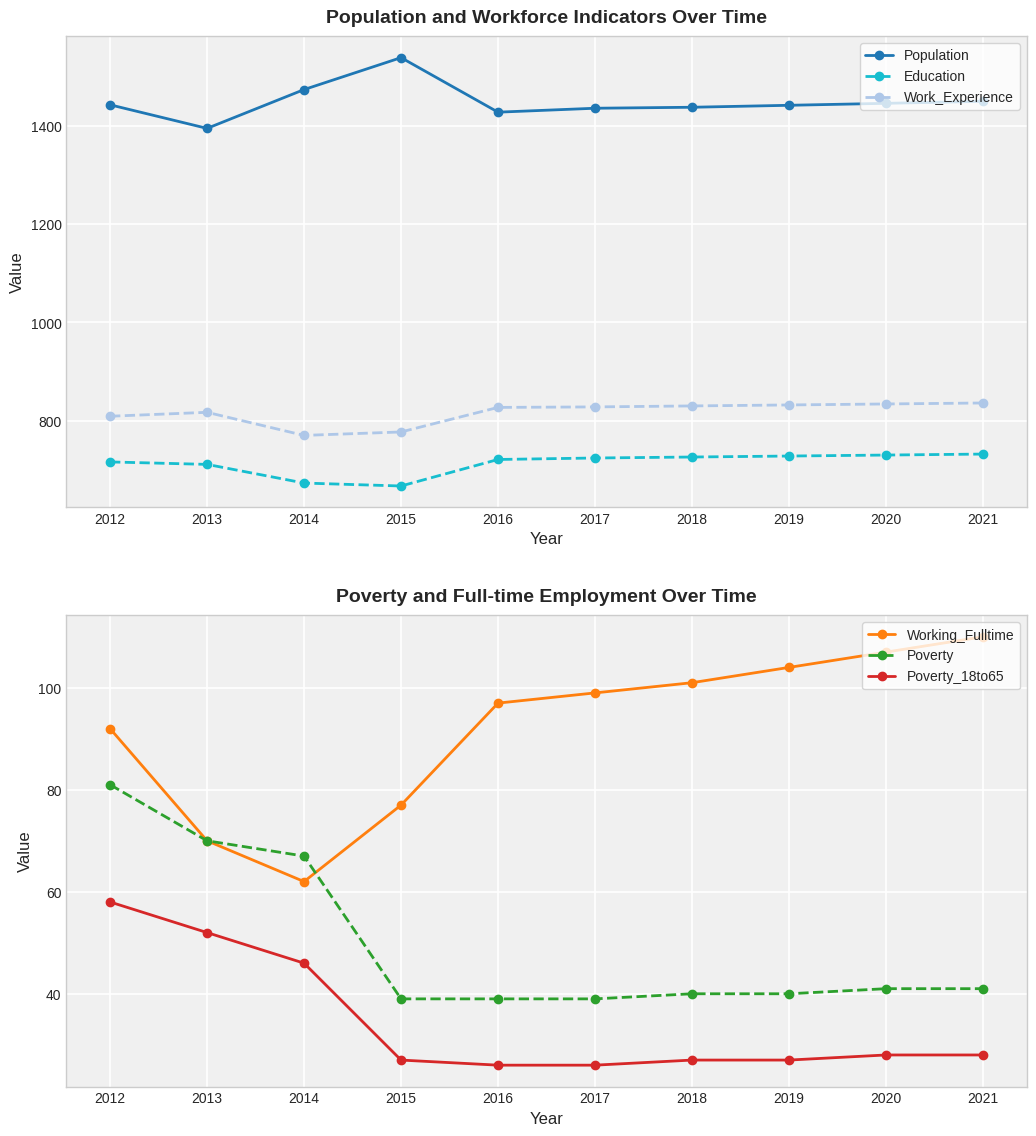

Reading left to right, transcribe all the data shown in this chart.

Population: 2012=1443	2013=1395	2014=1474	2015=1539	2016=1428	2017=1436	2018=1438	2019=1442	2020=1446	2021=1450
Education: 2012=716	2013=711	2014=673	2015=667	2016=721	2017=724	2018=726	2019=728	2020=730	2021=732
Work_Experience: 2012=809	2013=817	2014=770	2015=777	2016=827	2017=828	2018=830	2019=832	2020=834	2021=836
Working_Fulltime: 2012=92	2013=70	2014=62	2015=77	2016=97	2017=99	2018=101	2019=104	2020=107	2021=110
Poverty: 2012=81	2013=70	2014=67	2015=39	2016=39	2017=39	2018=40	2019=40	2020=41	2021=41
Poverty_18to65: 2012=58	2013=52	2014=46	2015=27	2016=26	2017=26	2018=27	2019=27	2020=28	2021=28